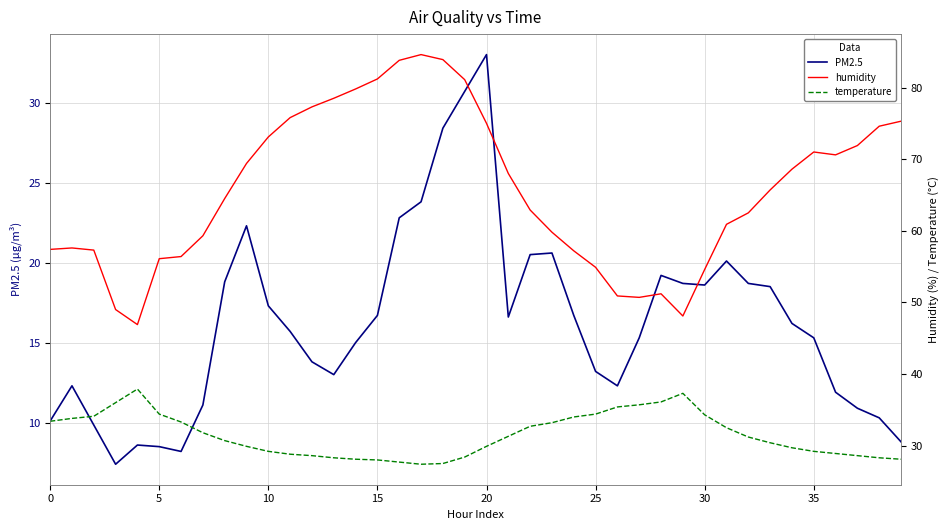

Which series has the largest total across all categories?

humidity